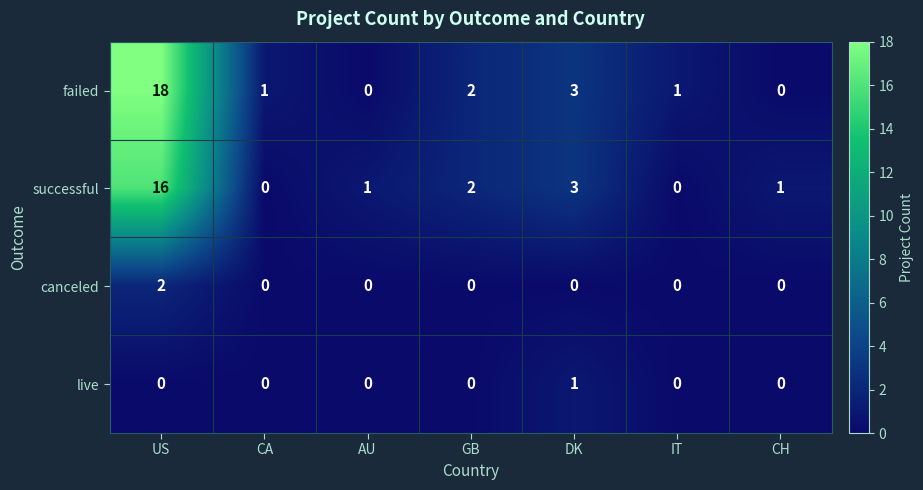

Which series has the largest total across all categories?

failed